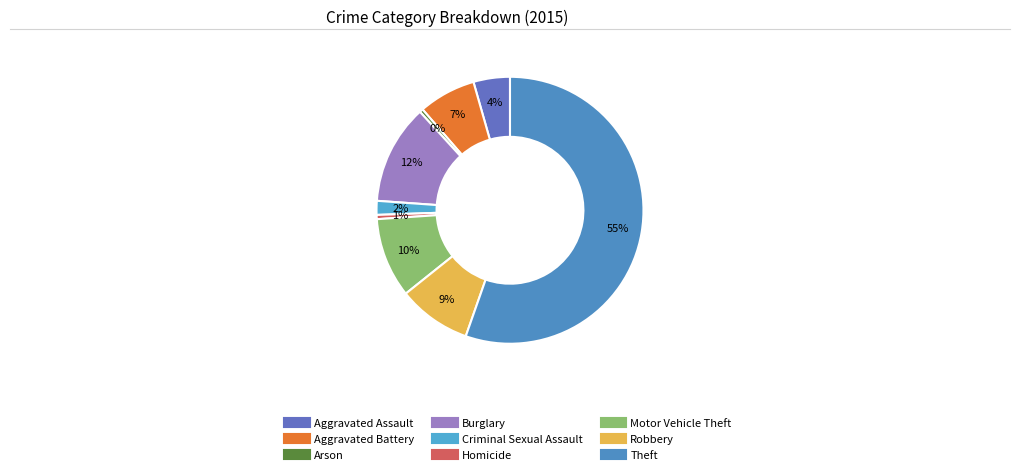

Does any single category account for the majority?

Yes